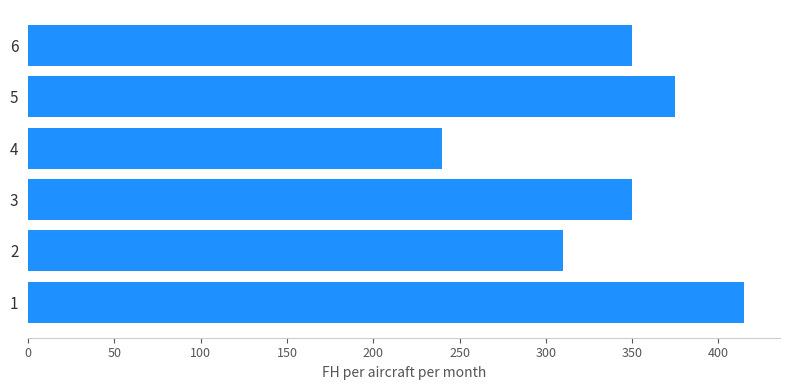

Between 5 and 2, which is larger?

5